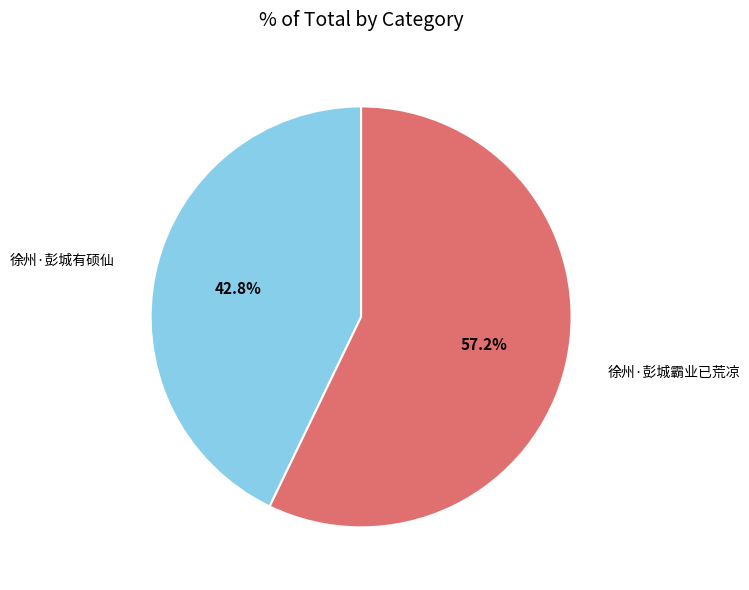

Is there a majority slice in this chart?

Yes